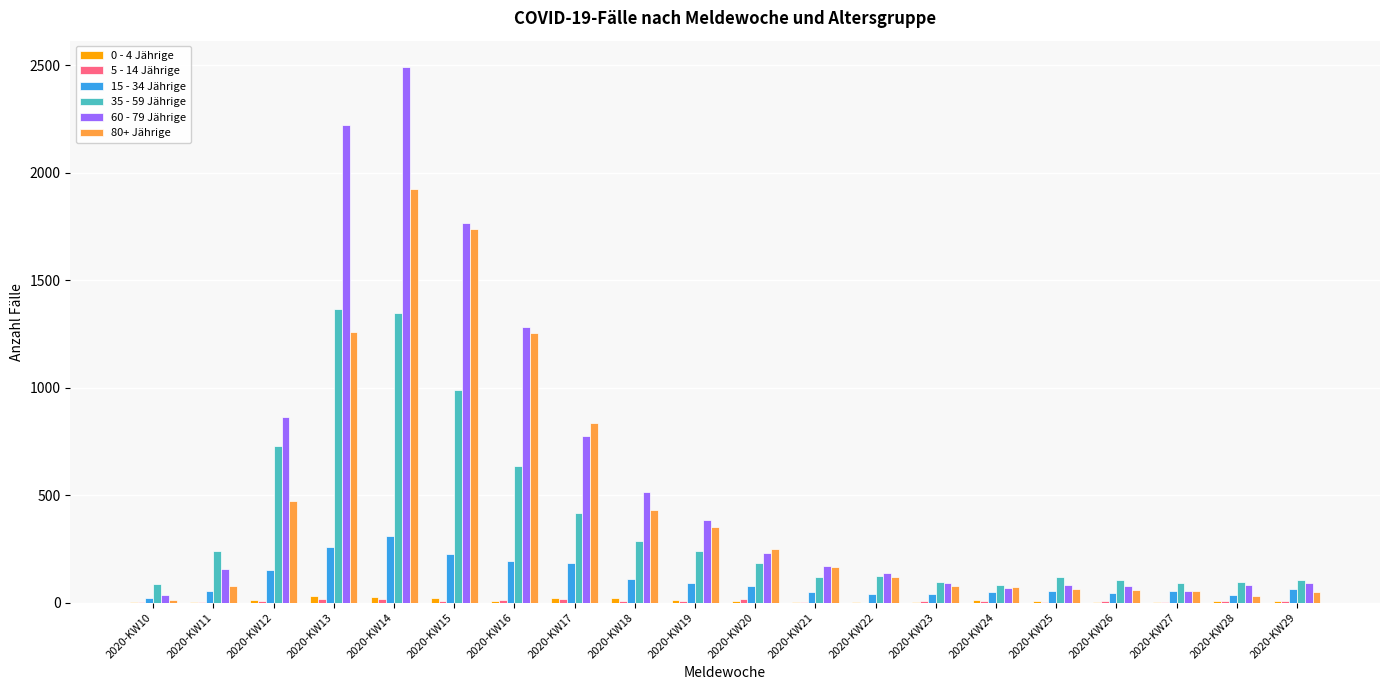

How many groups of bars are there?

20